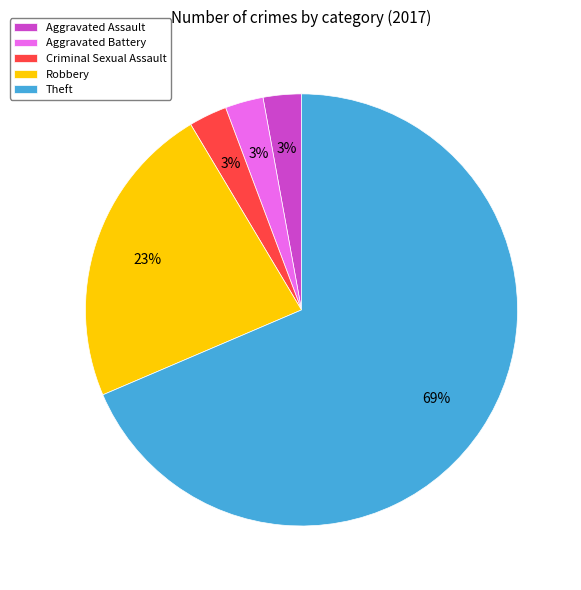

How many slices are in this pie chart?

5